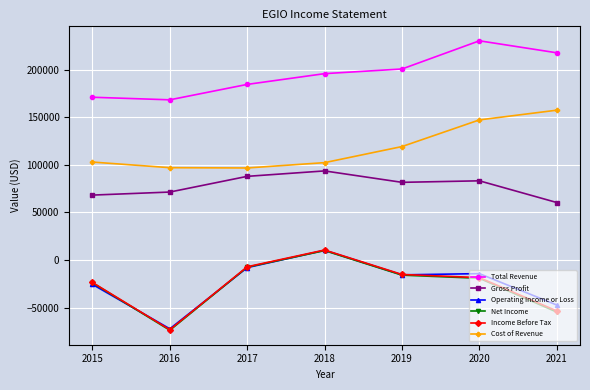

What is the highest value of the Total Revenue series?

230200